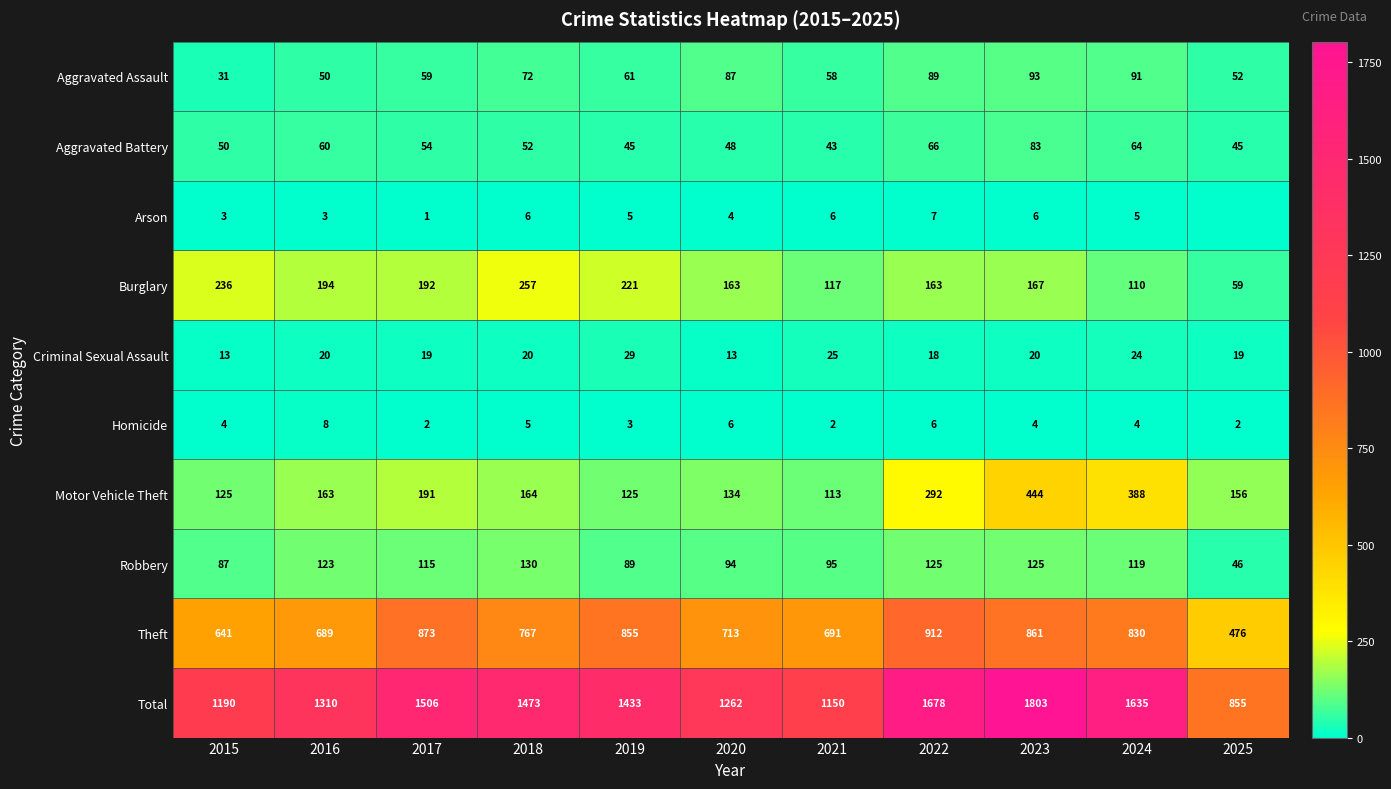

Between 2017 and 2020, which series saw the biggest shift?

Total